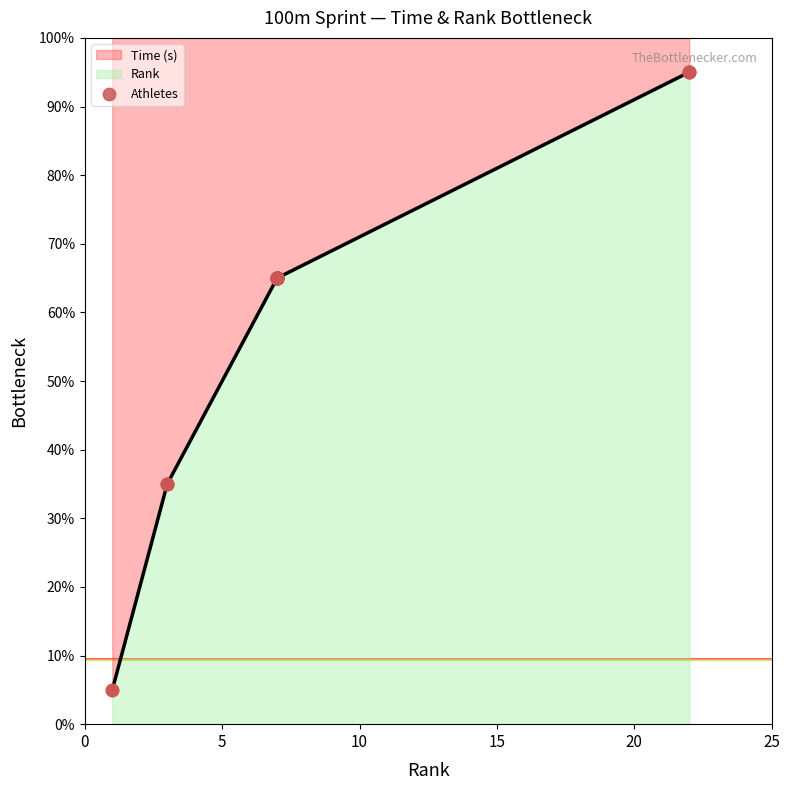

Between Kenneth Kave and Orlando Hazley, which is larger?

Orlando Hazley